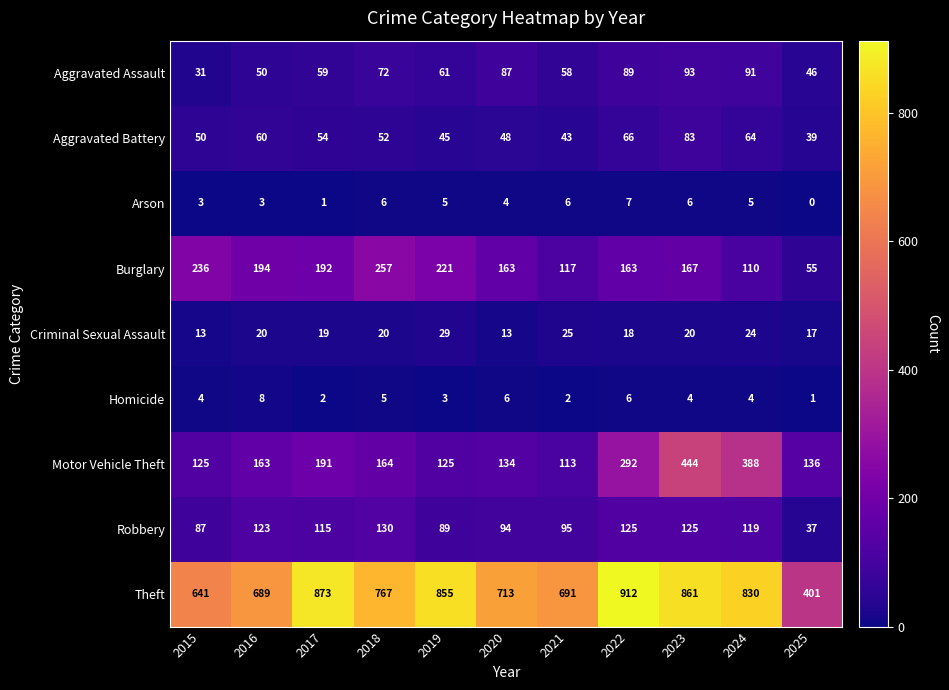

Between 2018 and 2022, which series saw the biggest shift?

Theft